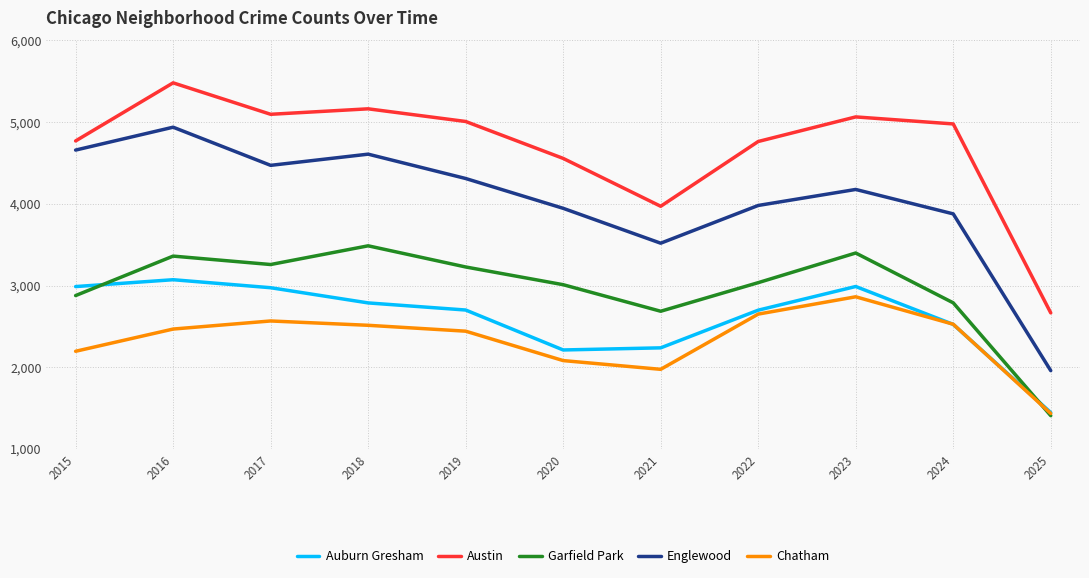

True or false: Auburn Gresham and Austin cross at least once.

False